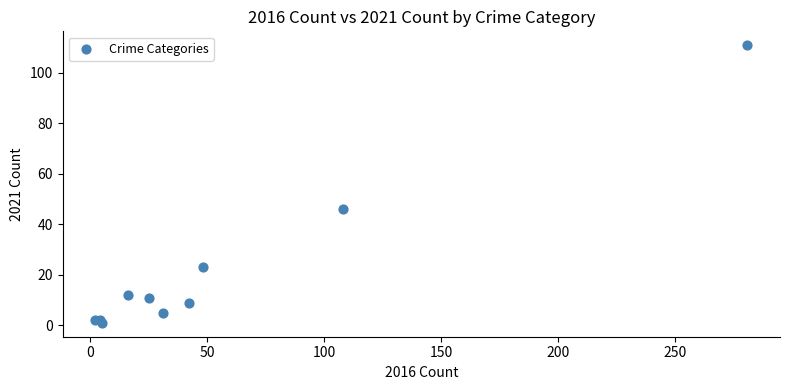

What Y value in the scatter plot is closest to 56?

46